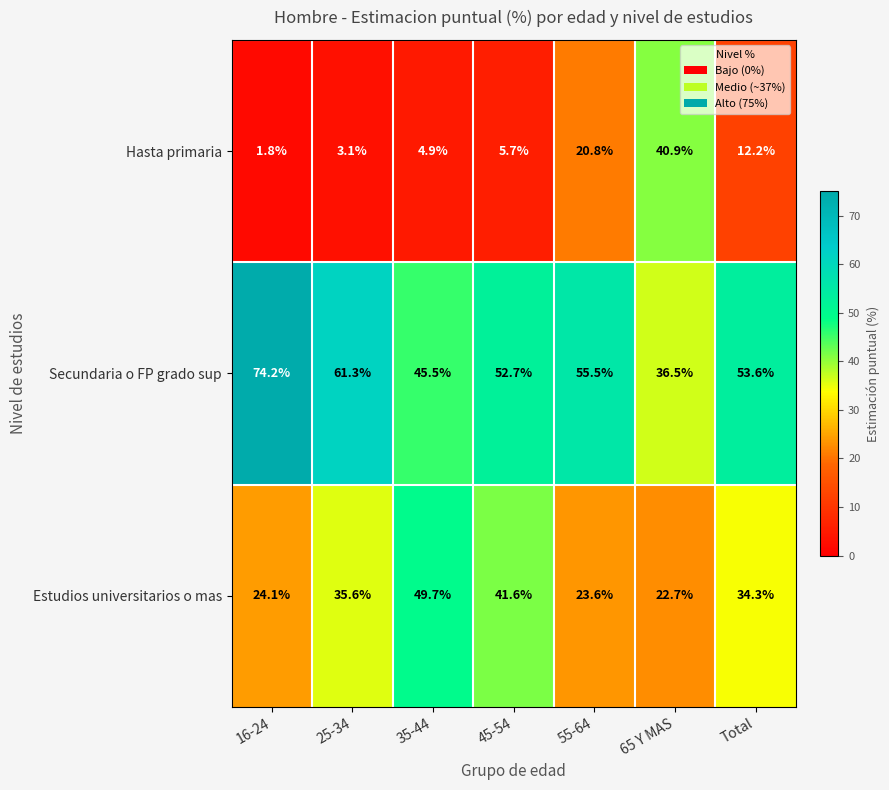

List the series in order of their peak value, highest first.

Secundaria o FP grado sup, Estudios universitarios o mas, Hasta primaria